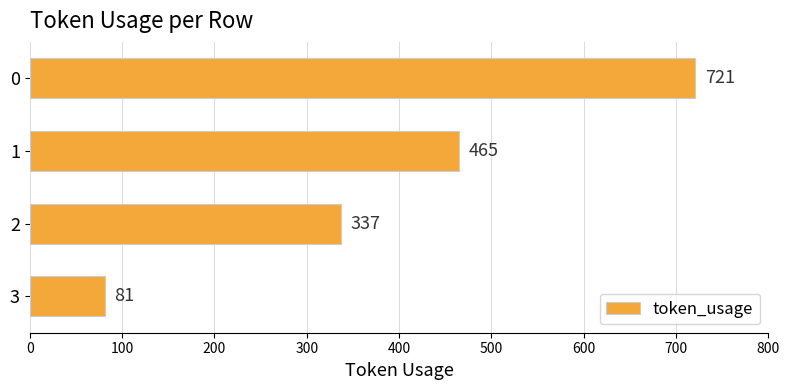

Reading top to bottom, list all the values displayed in this chart.

721	465	337	81